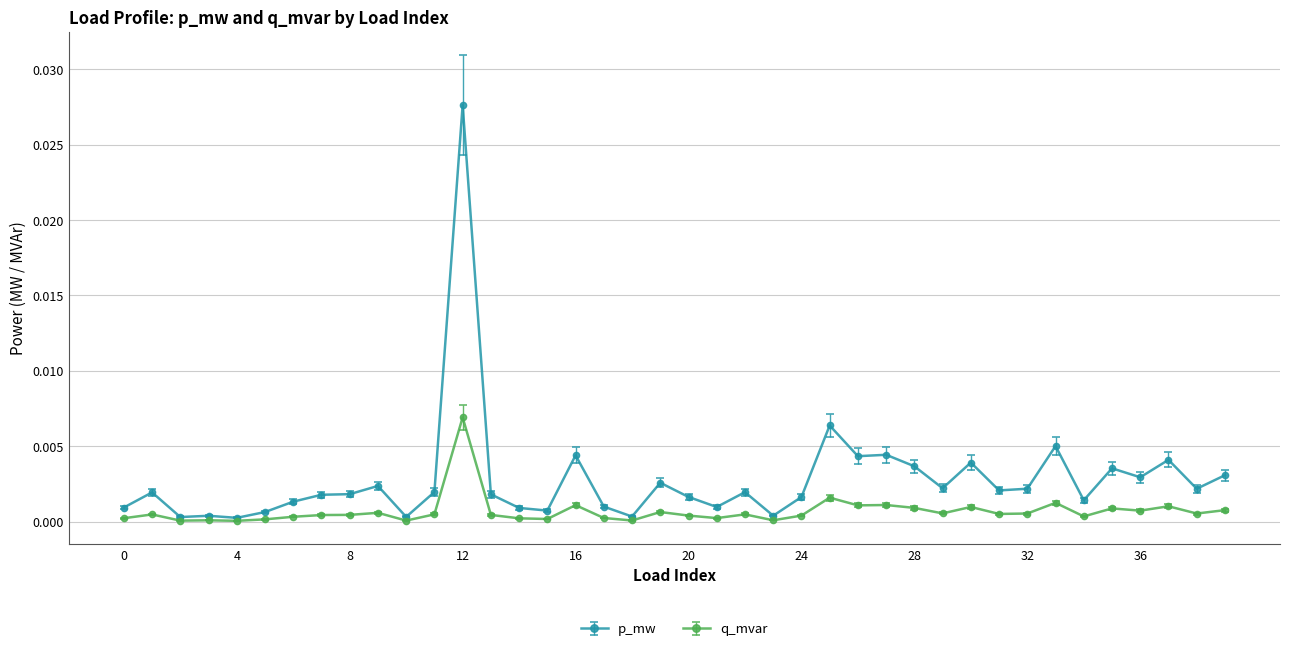

What are all the series names shown in the legend?

p_mw, q_mvar